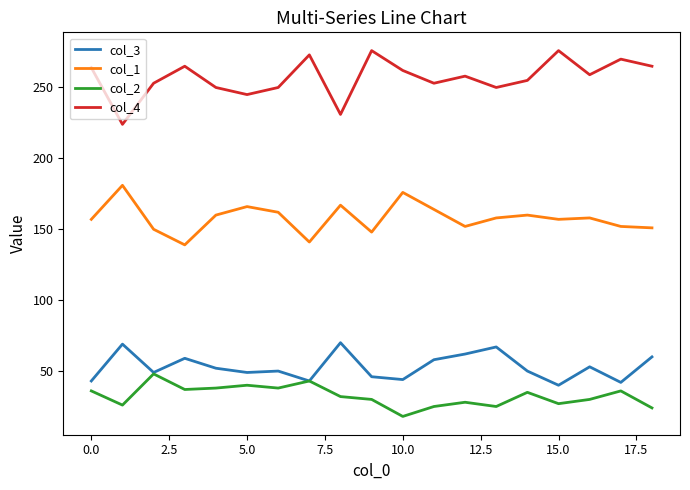

Rank the series by their maximum value, from lowest to highest.

col_2, col_3, col_1, col_4